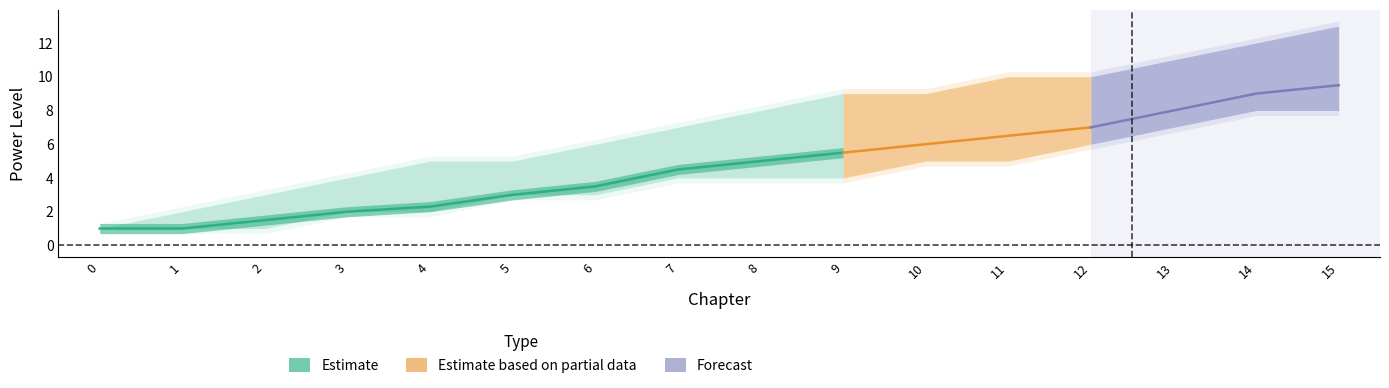

Where is standardPowerLevel nearest to the value 5?

8